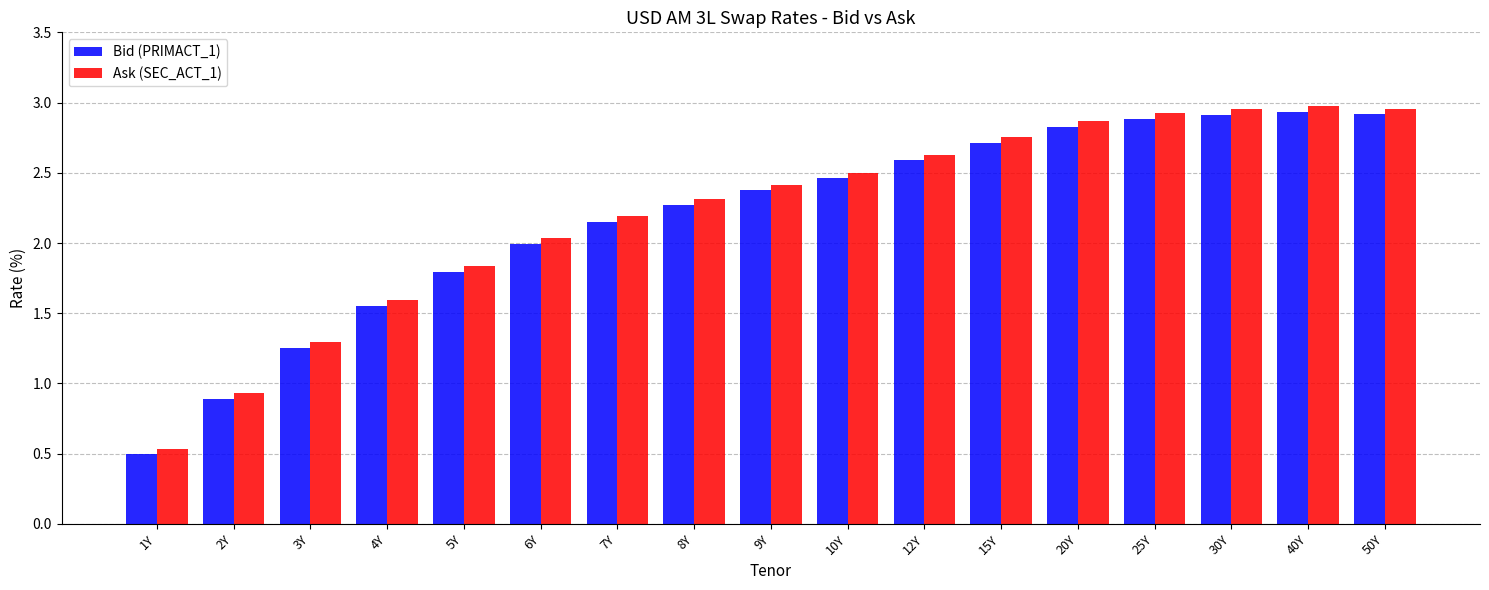

What is the highest value of the Bid (PRIMACT_1) series?

2.9